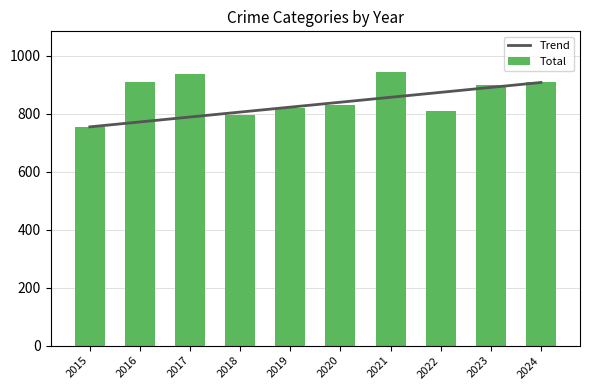

Which has a higher value, 2018 or 2022?

2022